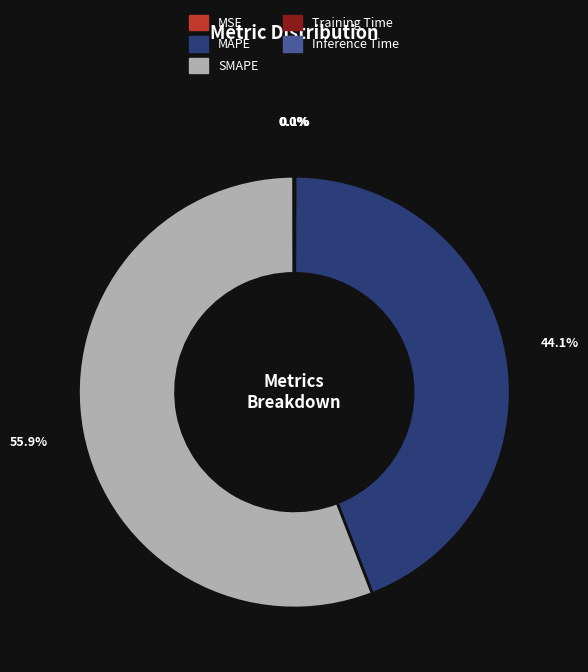

Does SMAPE account for over 50% of the chart?

Yes